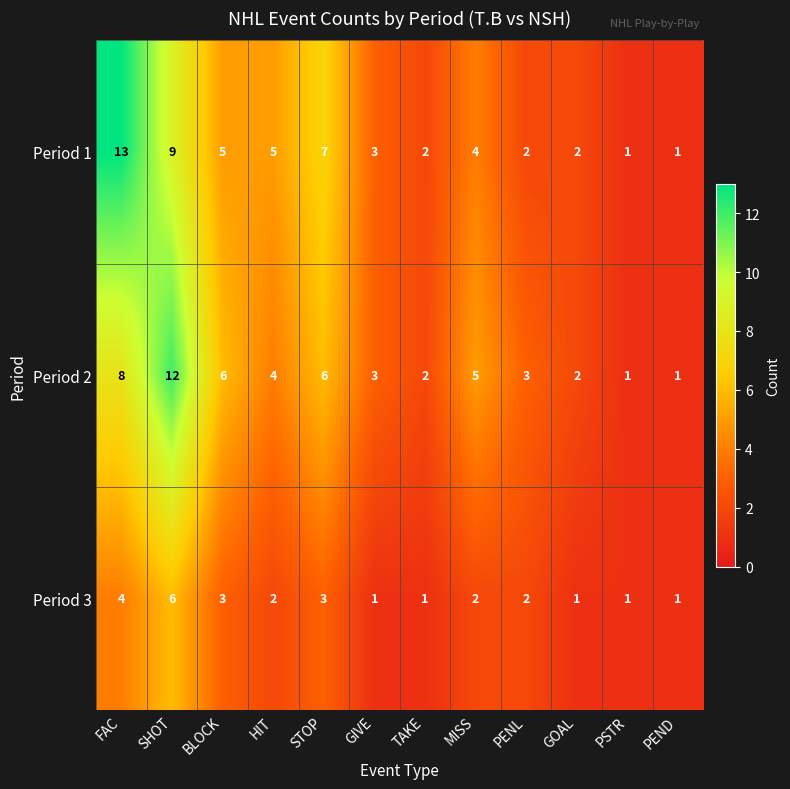

Rank the series by their maximum value, from highest to lowest.

Period 1, Period 2, Period 3